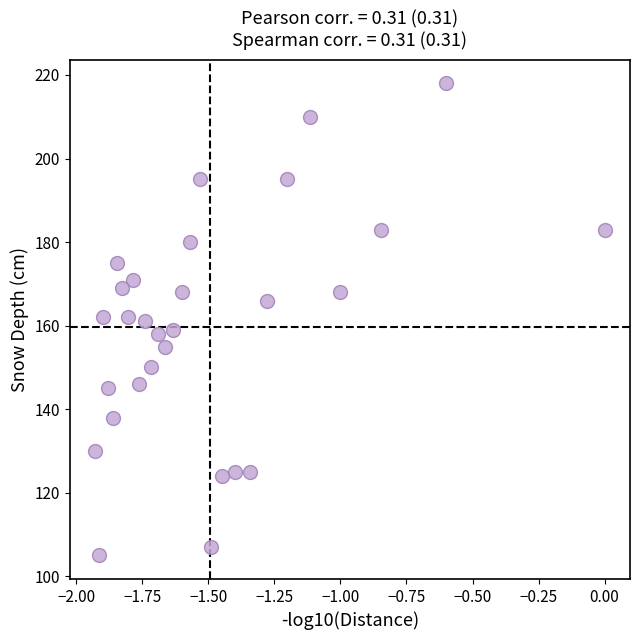

What is the range of Y values (max minus min)?

113